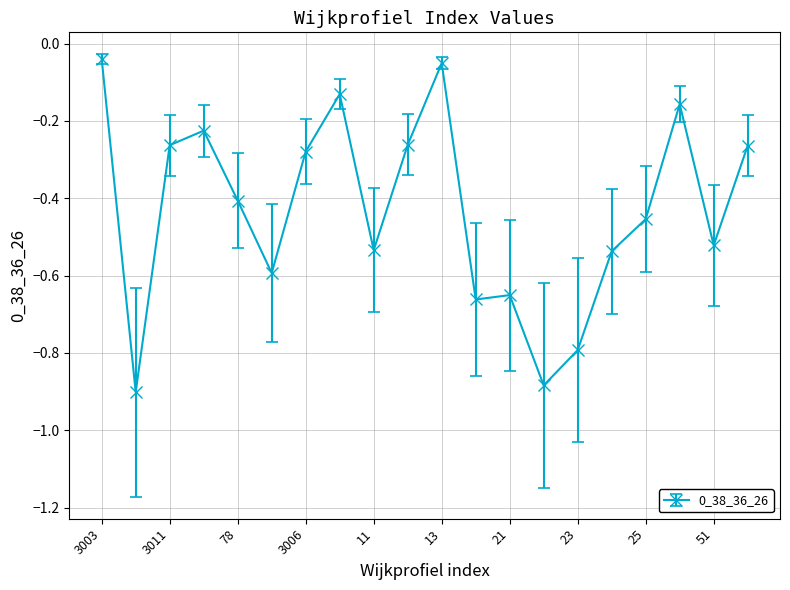

What is the average value?

-0.4